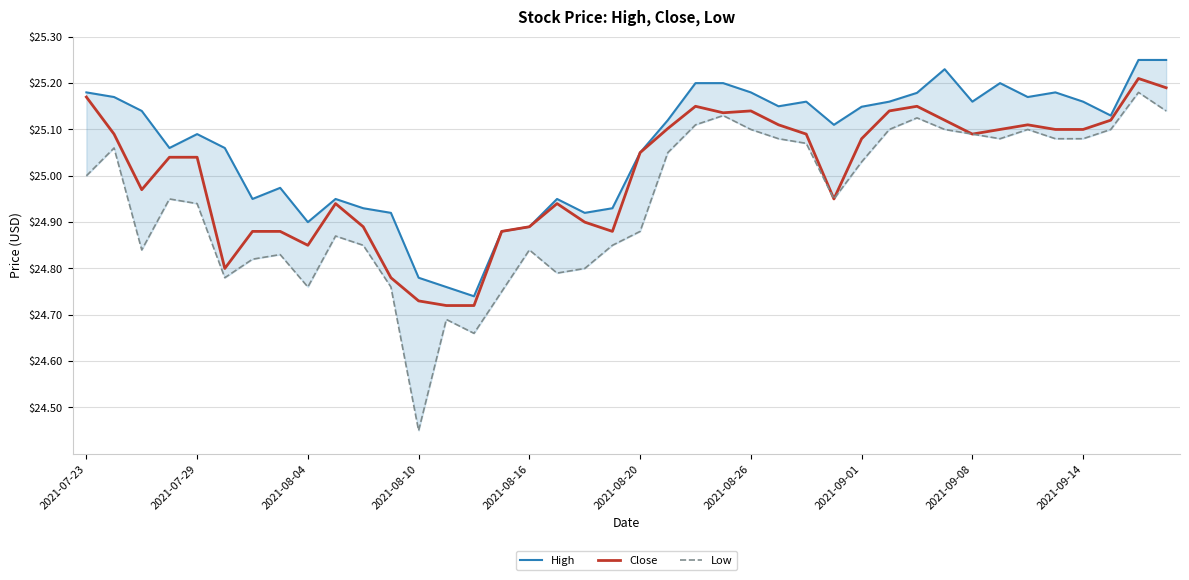

Where does the Close series first go above 25?

2021-07-23